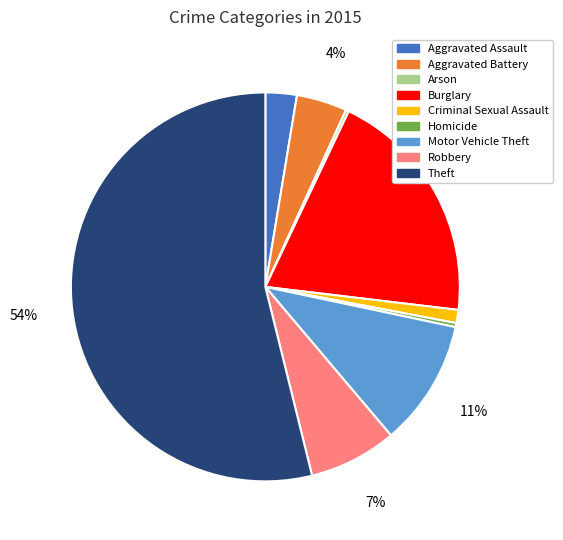

Which slice represents more than half of the pie?

Theft